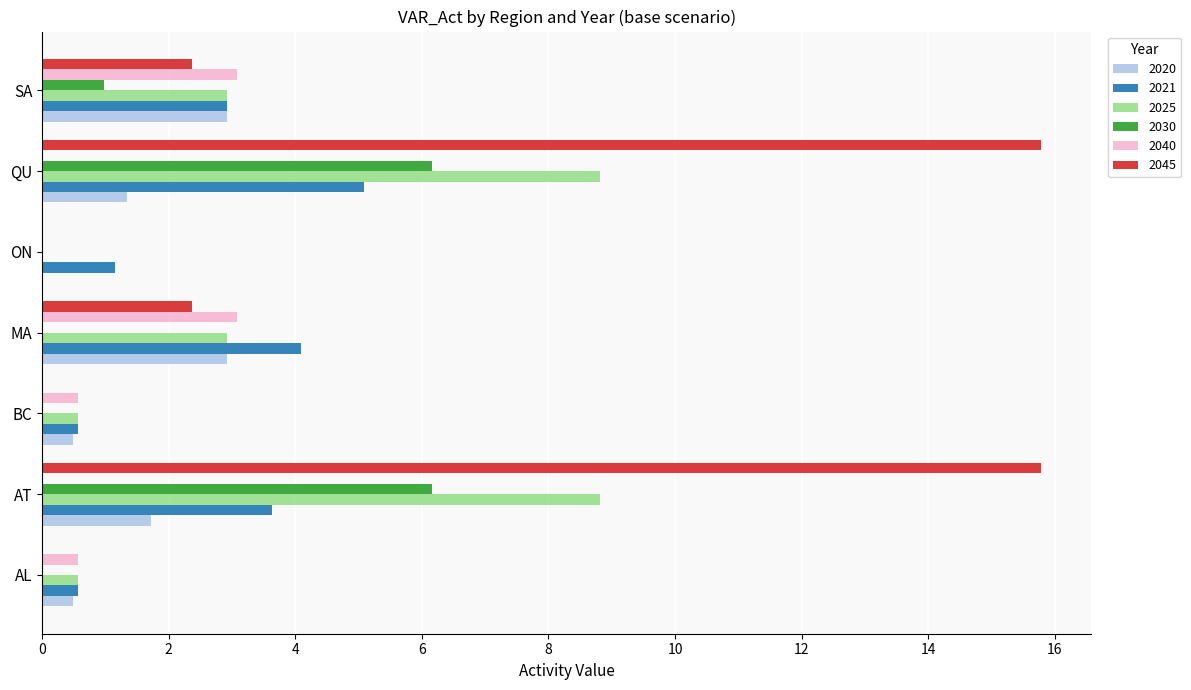

Which series has the largest range (max minus min)?

2045